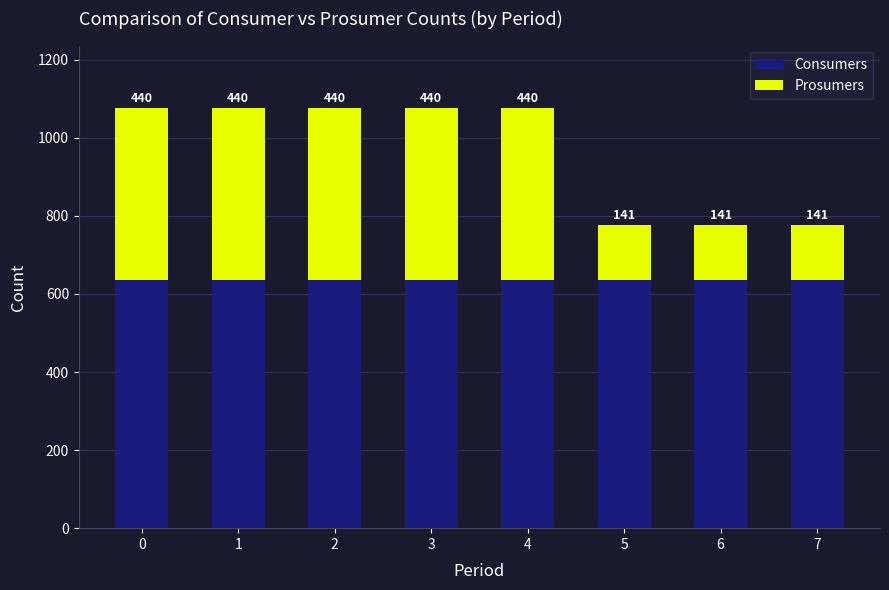

The Consumers series shows 635 at 0. True or false?

True